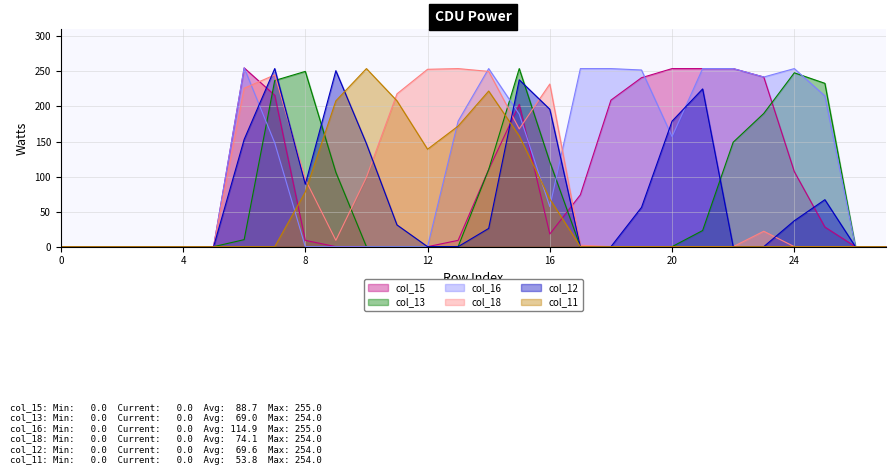

What is the maximum value for col_12?

254